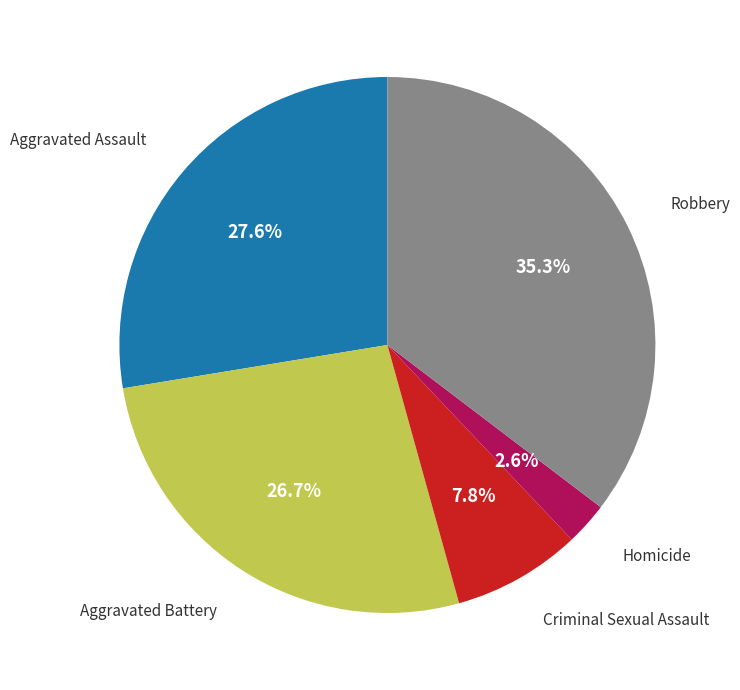

Is there any slice that represents more than half of the pie?

No